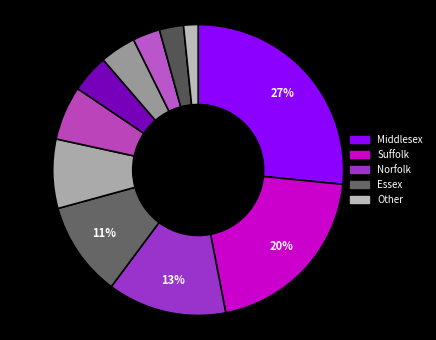

To the nearest percent, what is the average slice percentage?

9%